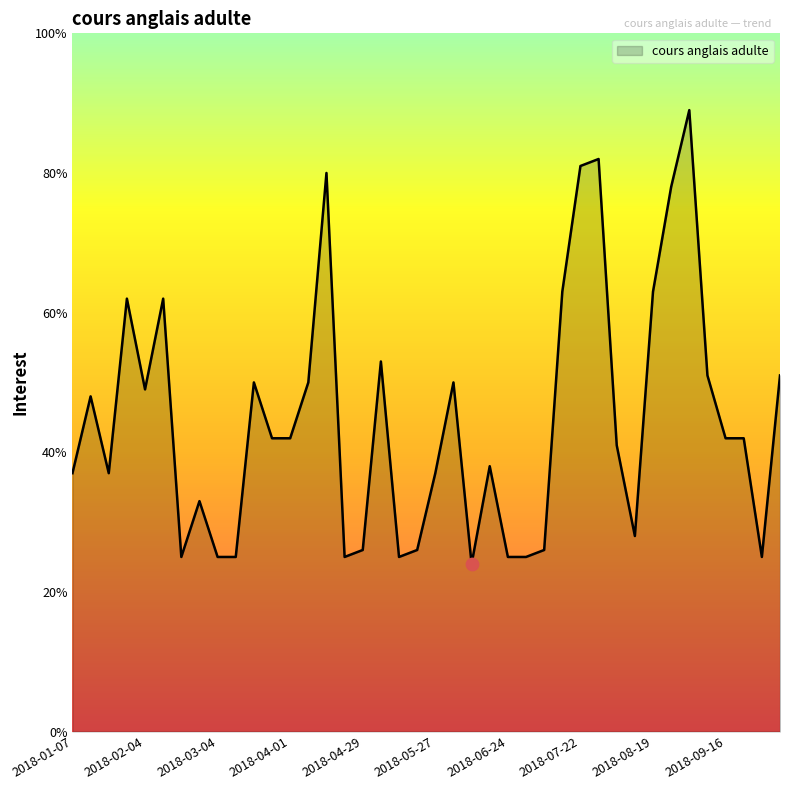

What is the difference between the maximum and minimum values?

65